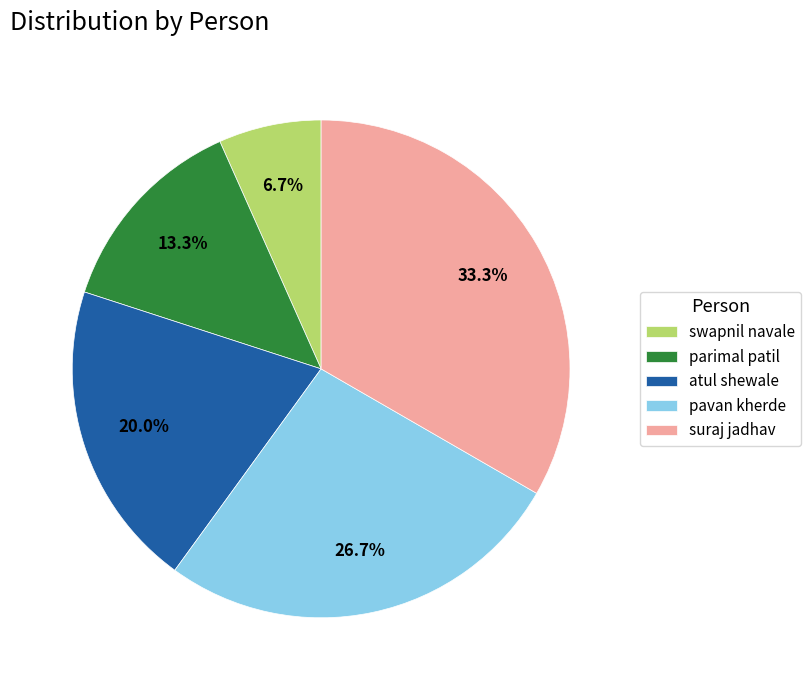

How much of the chart is everything except atul shewale?

80.0%